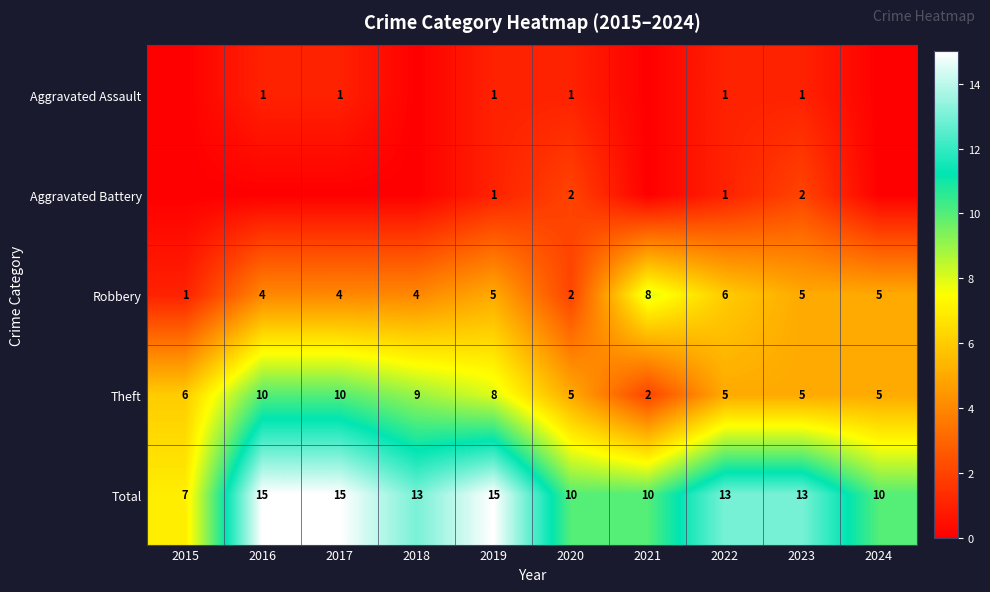

Which has a higher value, 2015 or 2024?

2015